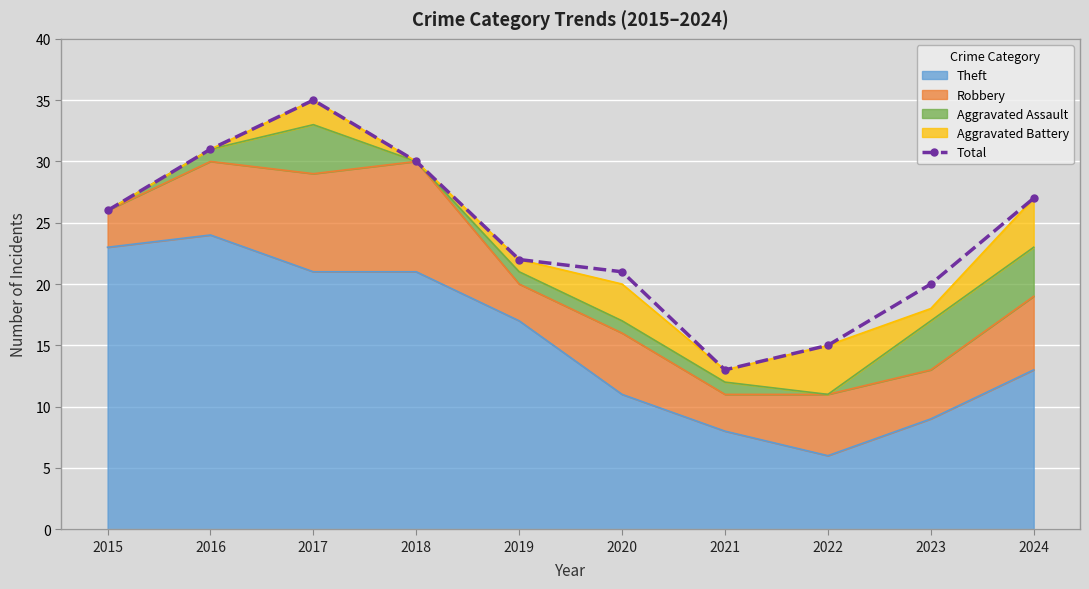

List the labels in order of value, largest first.

2017, 2016, 2018, 2024, 2015, 2019, 2020, 2023, 2022, 2021